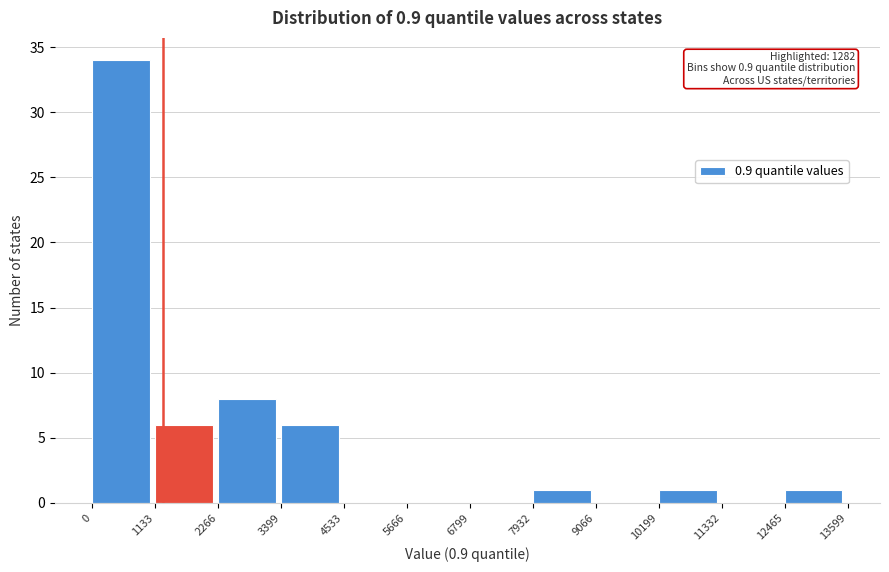

Which range on the x-axis has the tallest bar?

0 to 1133